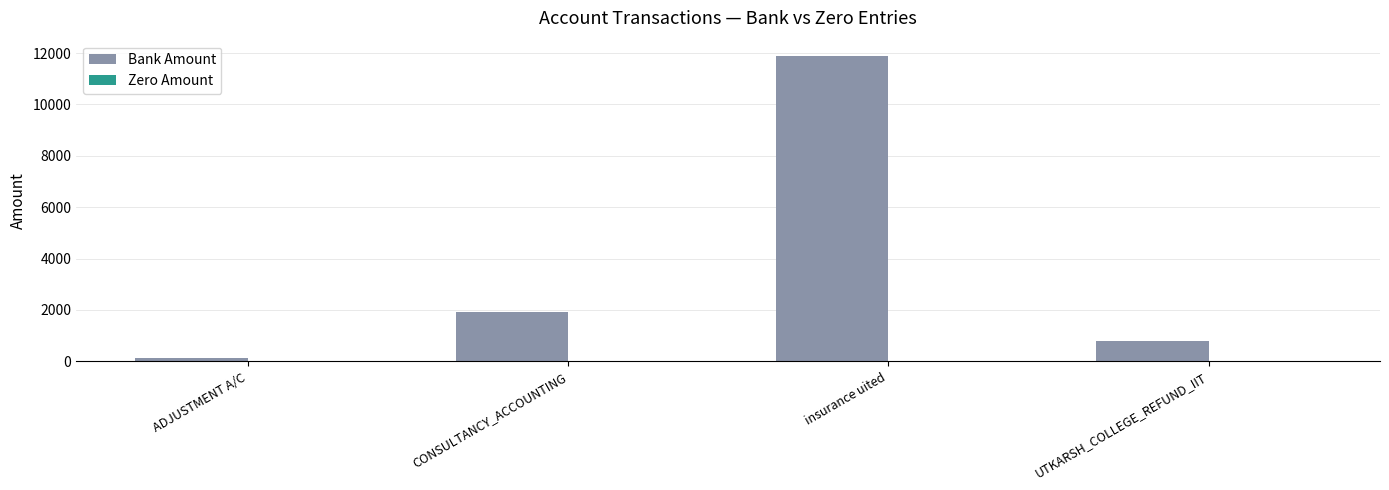

True or false: the data shows 11887.0 at insurance uited.

True